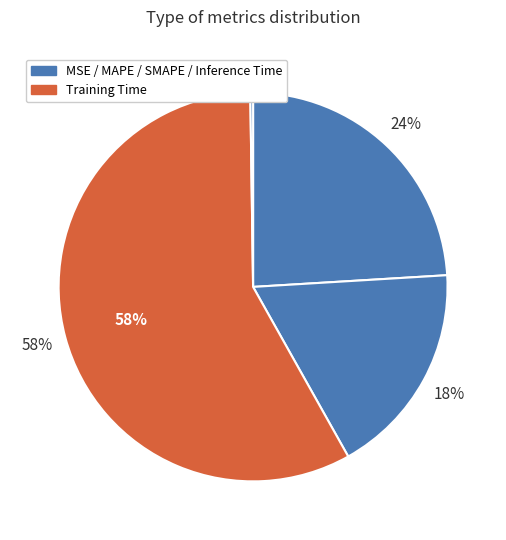

Is there any slice that represents more than half of the pie?

Yes